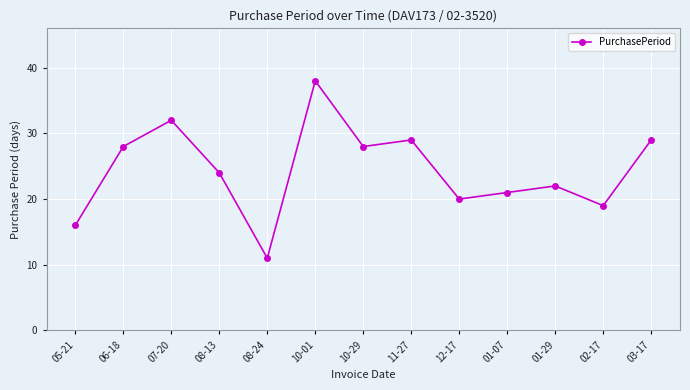

At which label does the data first exceed 24?

06-18